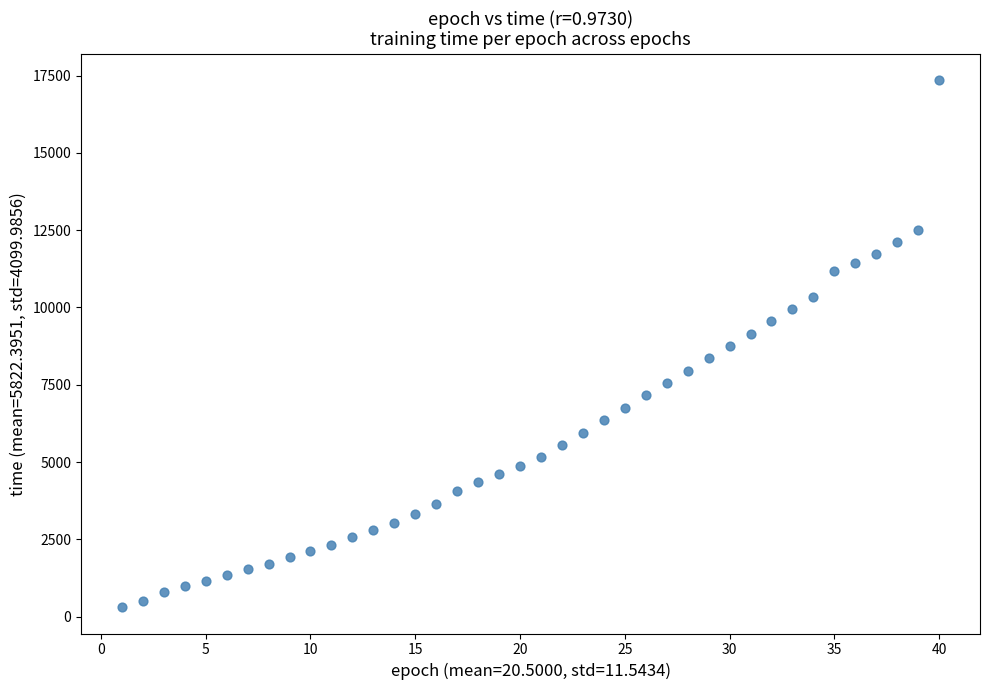

What is the range of X values (max minus min)?

39.0